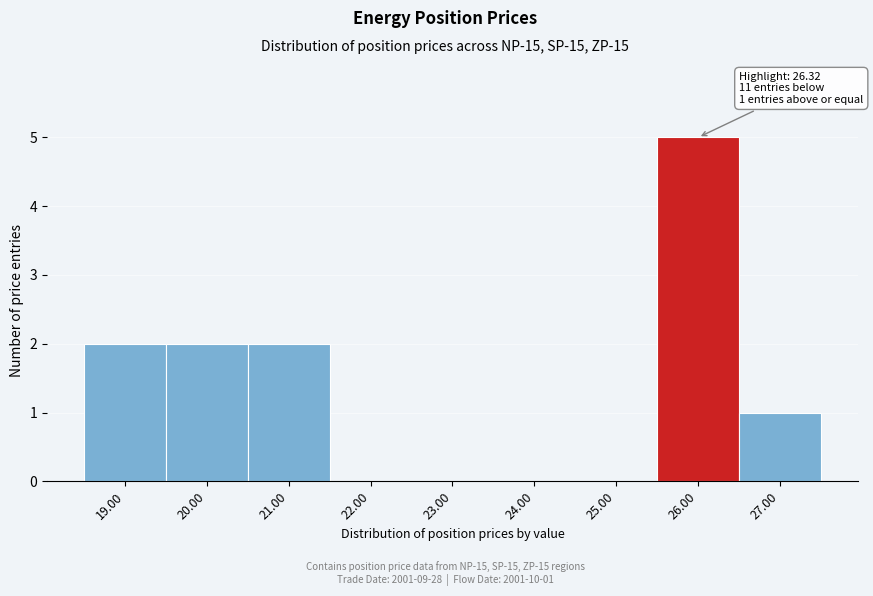

Reading left to right, list all the values displayed in this chart.

19.00=2	20.00=2	21.00=2	22.00=0	23.00=0	24.00=0	25.00=0	26.00=5	27.00=1